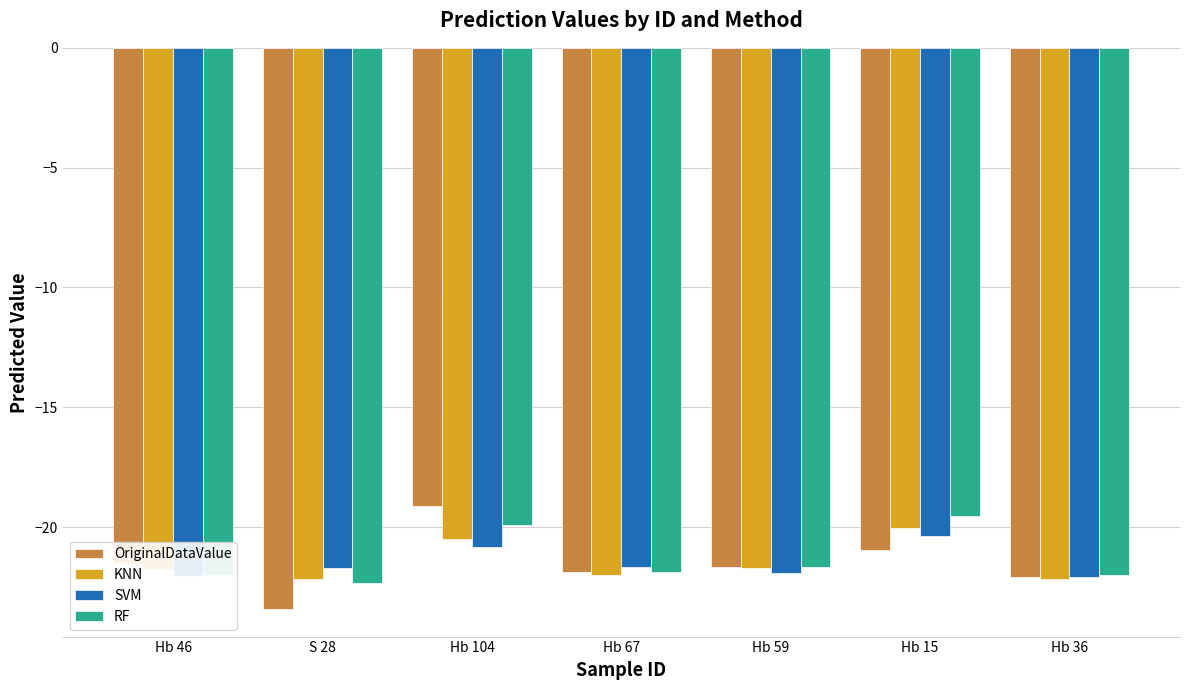

At how many categories does at least one series exceed -20?

2